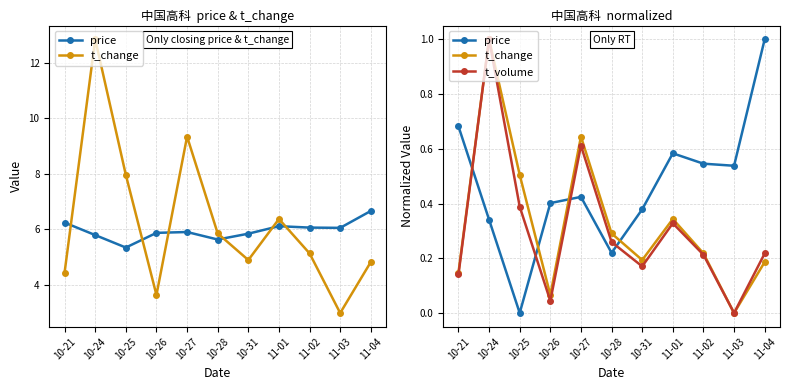

Which series has the largest range (max minus min)?

price